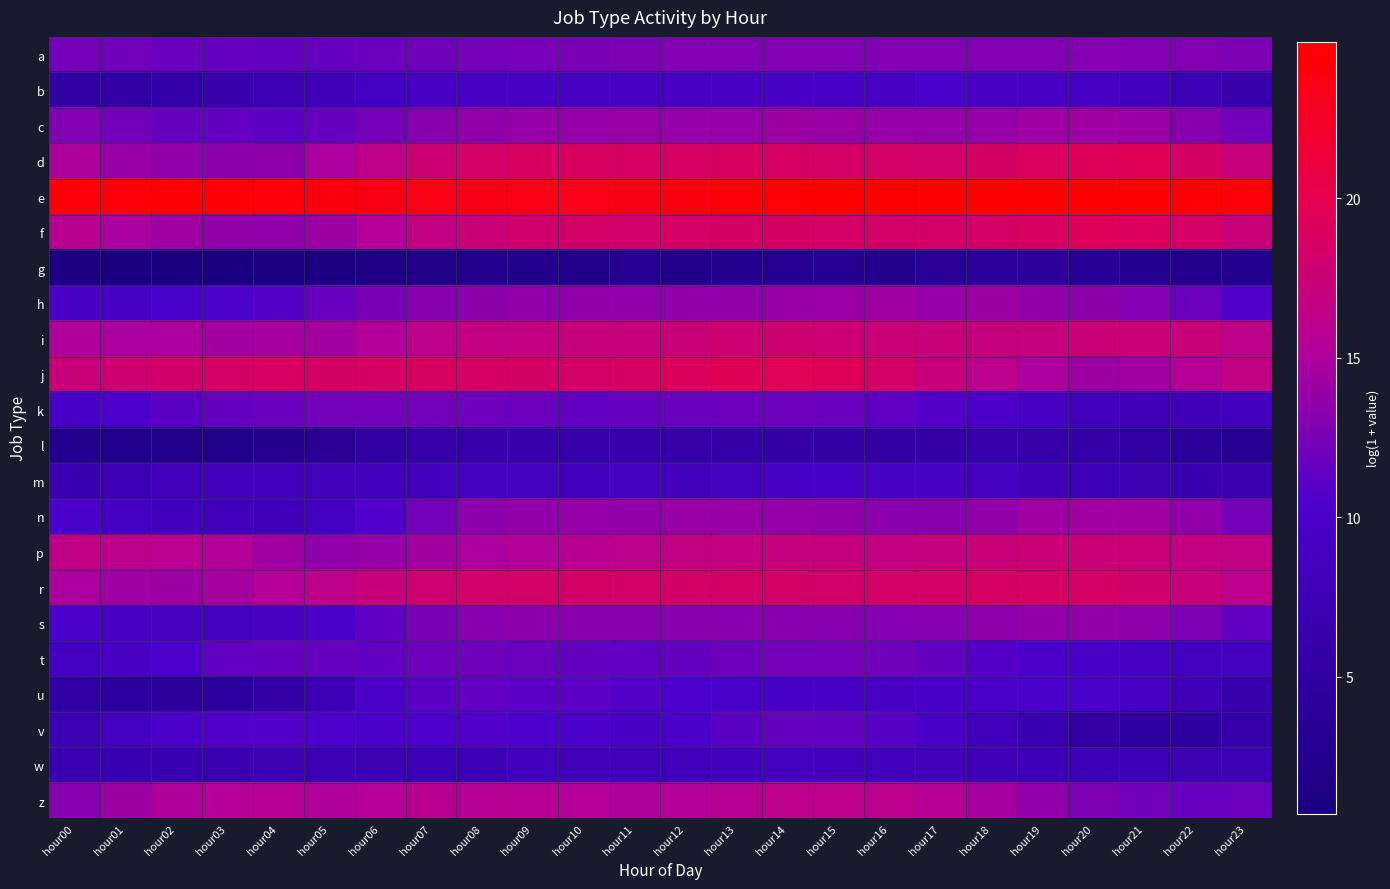

Which series has the largest total across all categories?

e